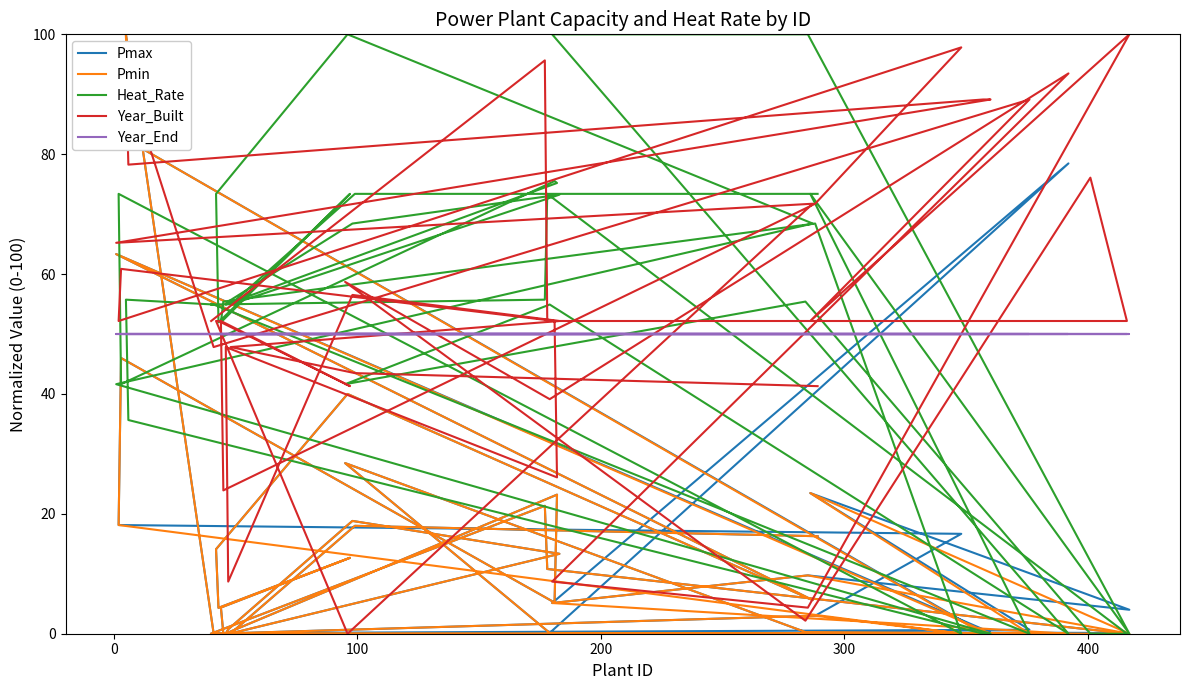

Which series has the largest total across all categories?

Year_Built